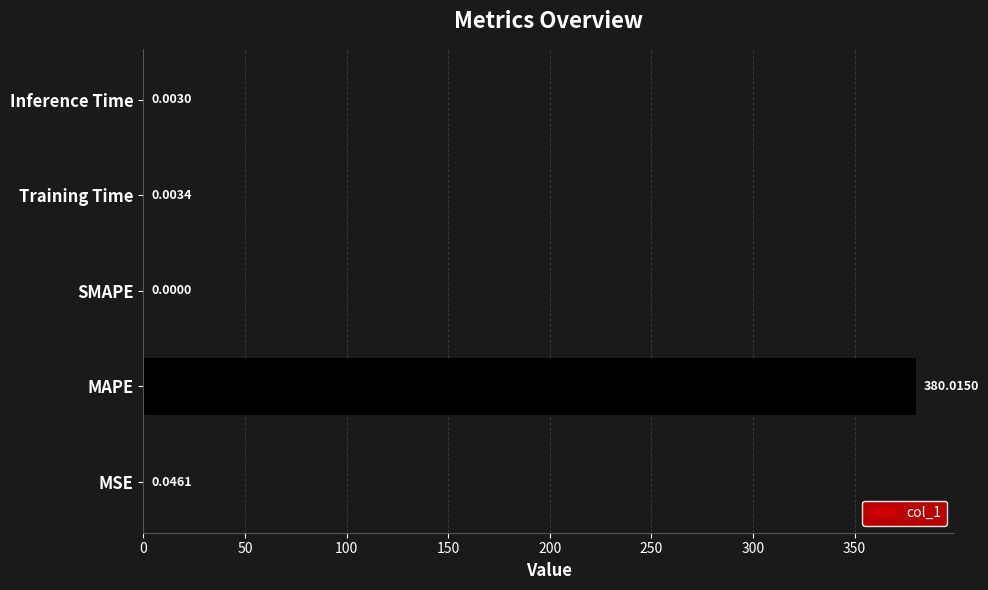

At which category does the chart reach its peak across all series?

MAPE